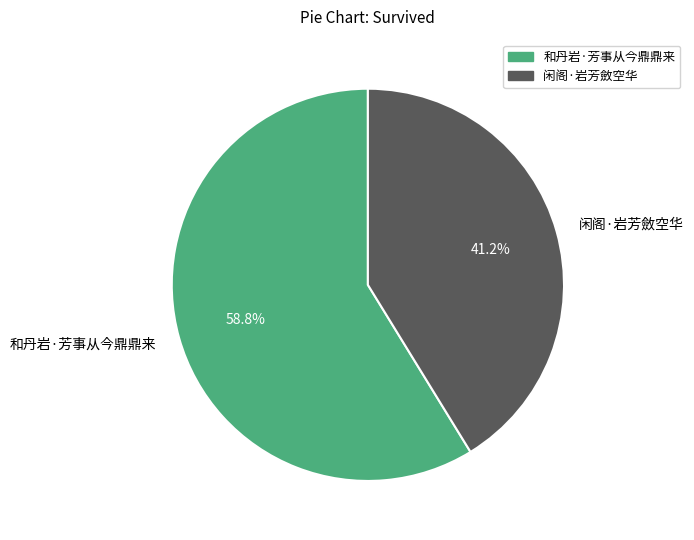

To the nearest percent, what percentage of the pie is 闲阁·岩芳斂空华?

41%